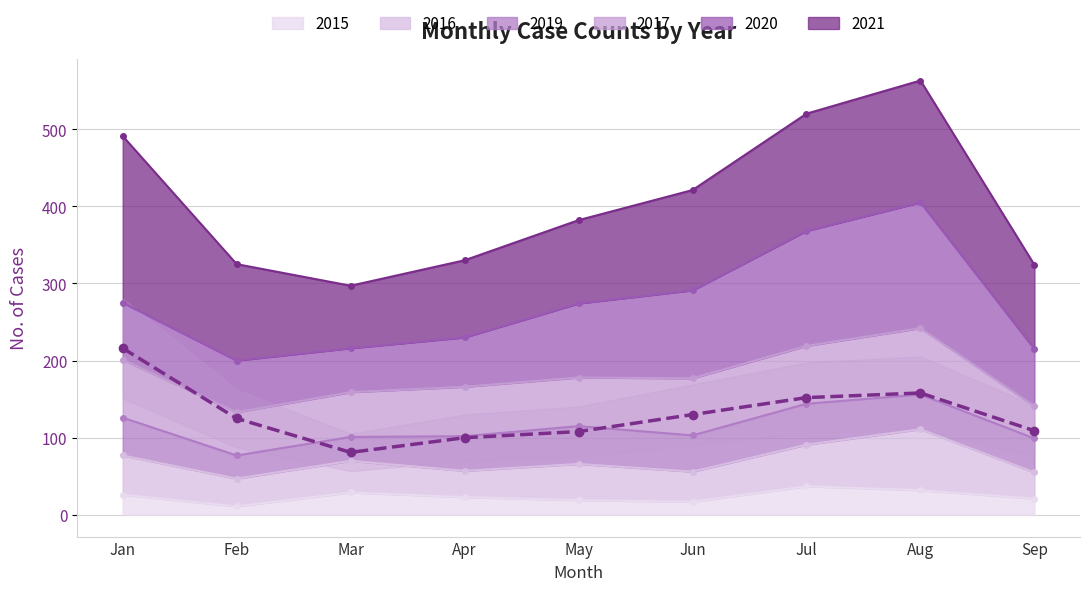

Which has a higher value, Jan or Feb?

Jan